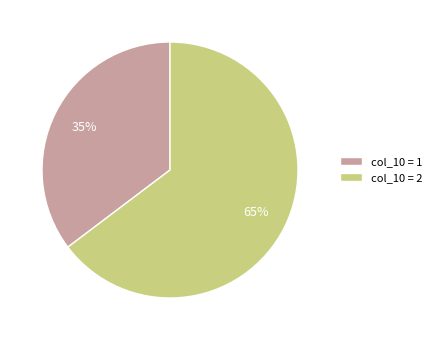

Count the number of slices in the pie.

2